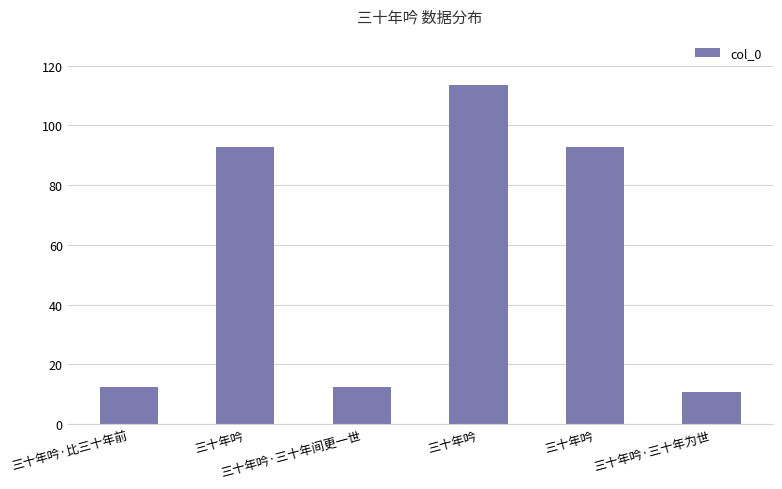

Which category has the lowest value across all series?

三十年吟·三十年为世